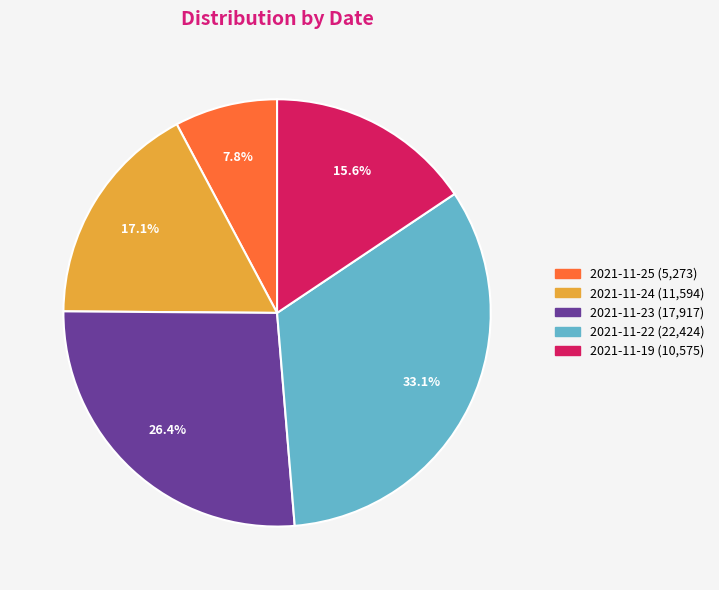

Is there any slice that represents more than half of the pie?

No